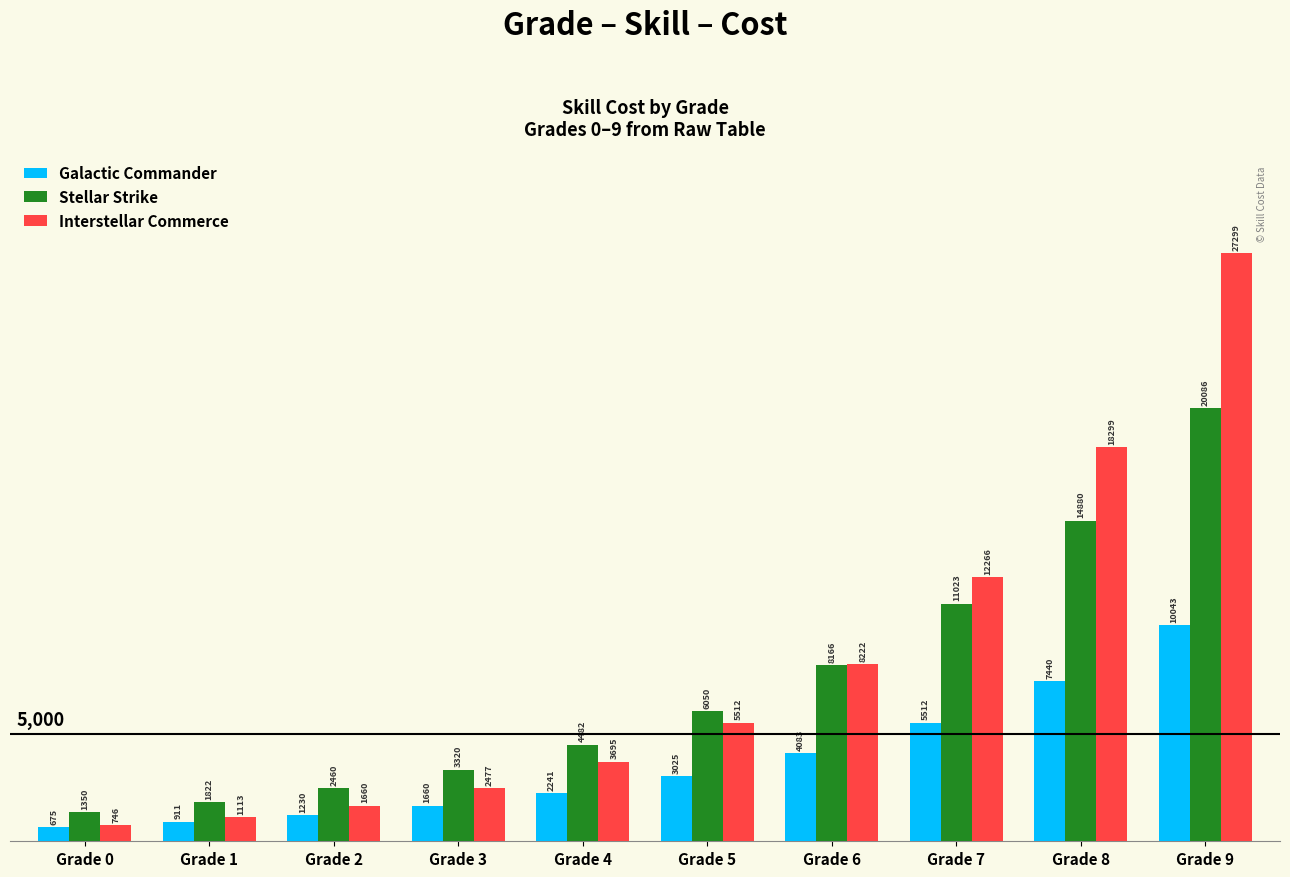

The Galactic Commander series shows 2240.8 at Grade 4. True or false?

True